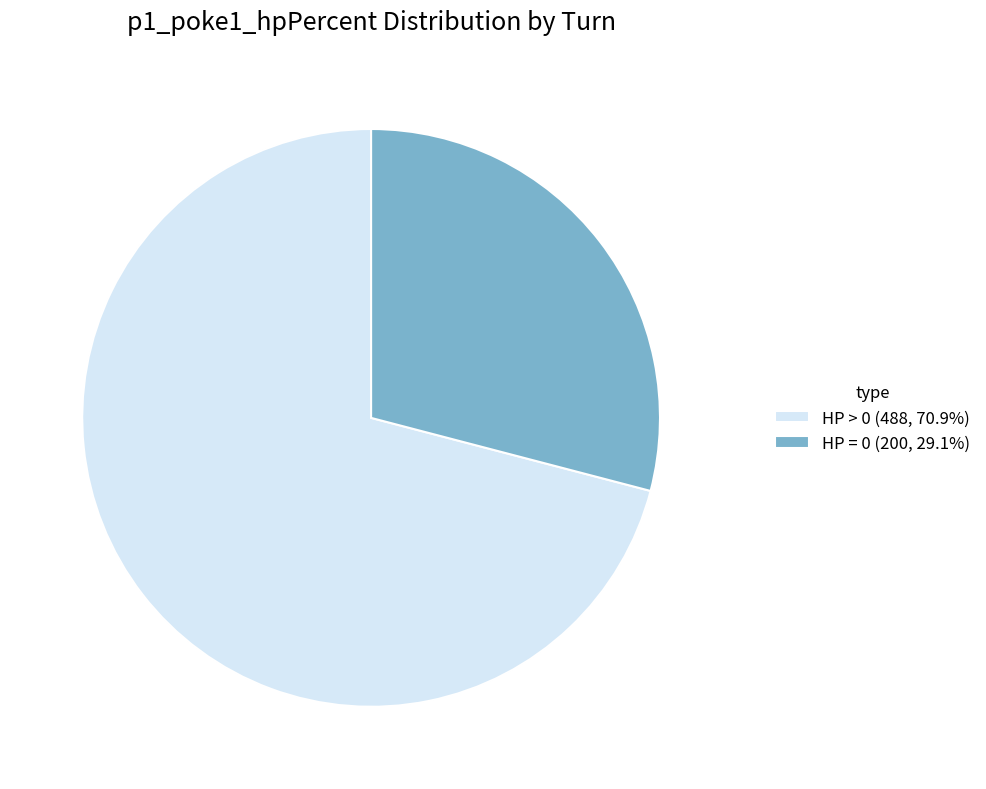

Is there any slice that represents more than half of the pie?

Yes